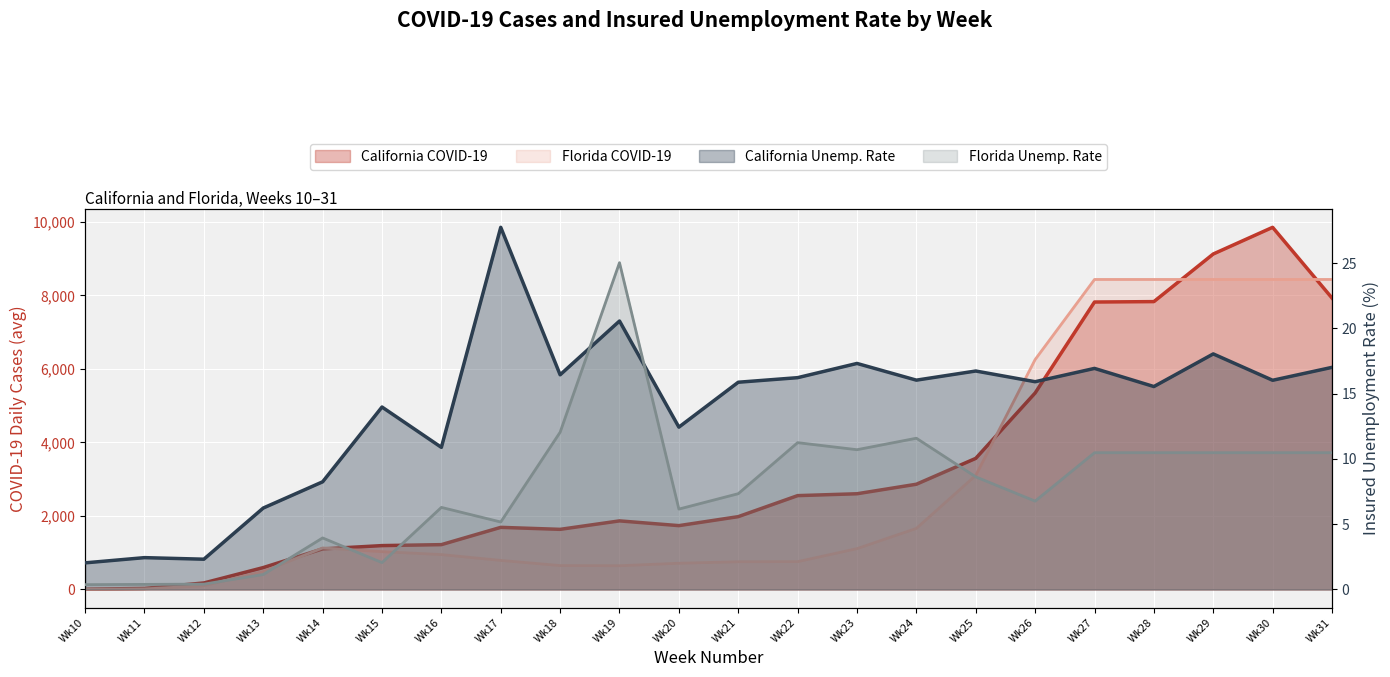

What is the value of the California COVID-19 point at the 10th from the left?

1866.3